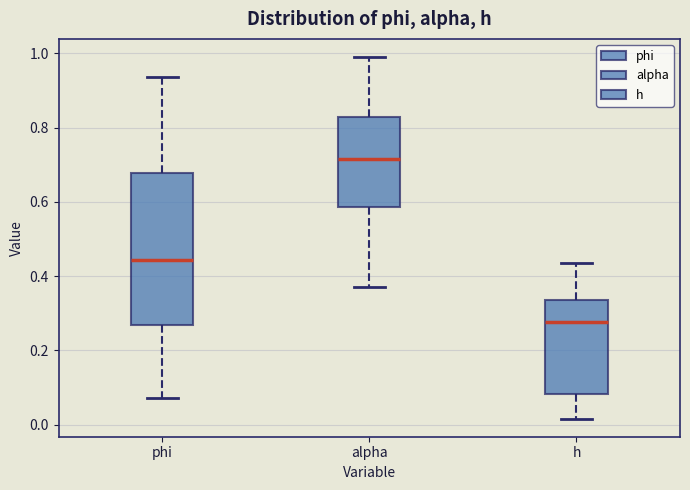

Reading left to right, read every box against the y-axis: the position of its median line, the range the box covers, and the ends of its whiskers. The values are not printed on the chart, so give them approximately, as read against the axis.

phi: median 0.44, box 0.26 to 0.68, whiskers 0.08 to 0.94
alpha: median 0.72, box 0.58 to 0.82, whiskers 0.38 to 1.00
h: median 0.28, box 0.08 to 0.34, whiskers 0.02 to 0.44